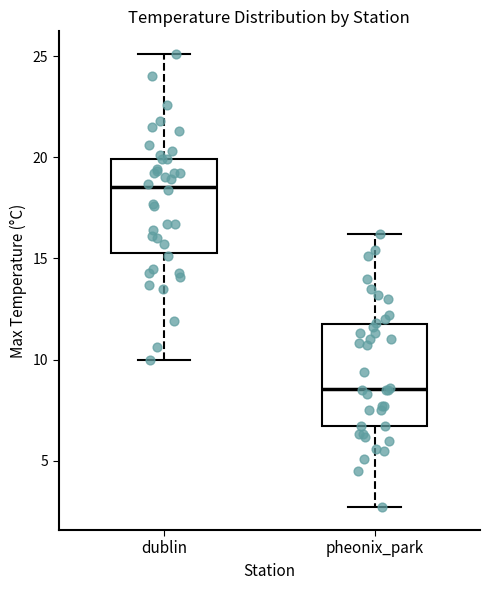

Which box's median line is the lowest?

pheonix_park